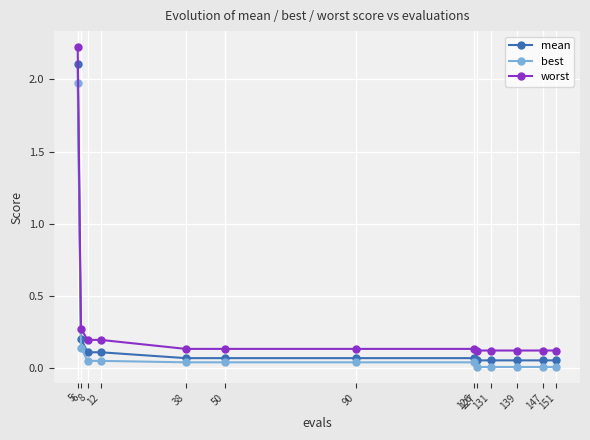

Rank the series at 131 from lowest to highest value.

best, mean, worst